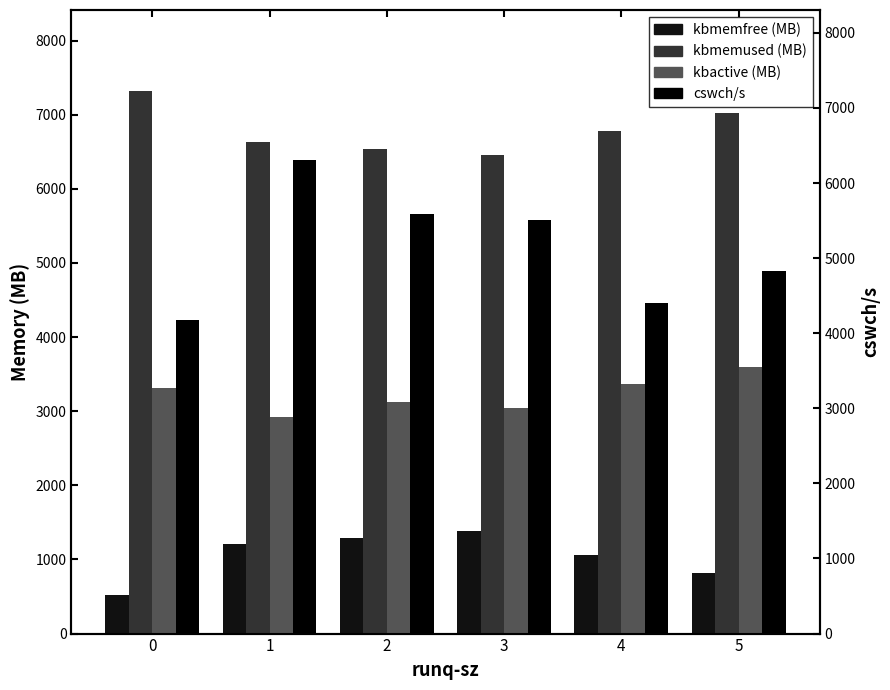

Rank the series by their maximum value, from lowest to highest.

kbmemfree (MB), kbactive (MB), cswch/s, kbmemused (MB)